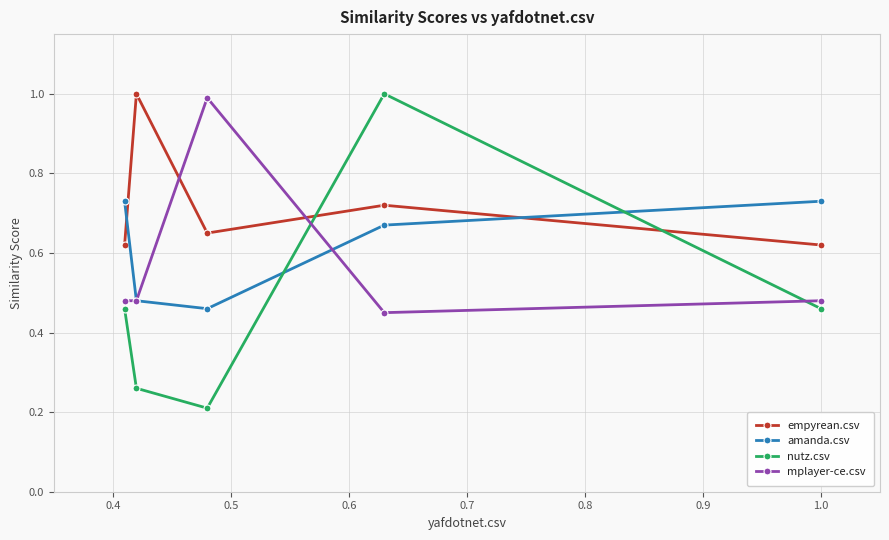

At how many categories does at least one series exceed 0?

5